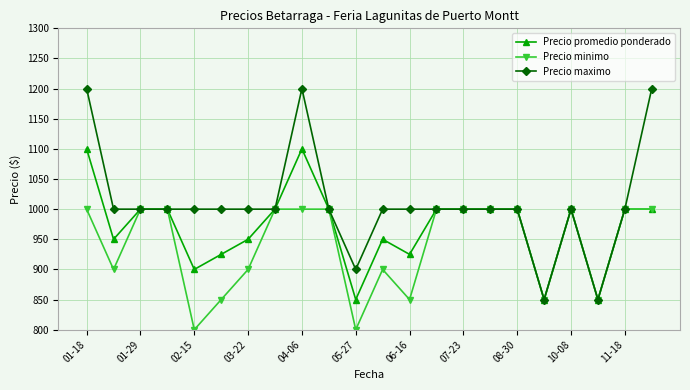

What is the greatest value displayed?

1200